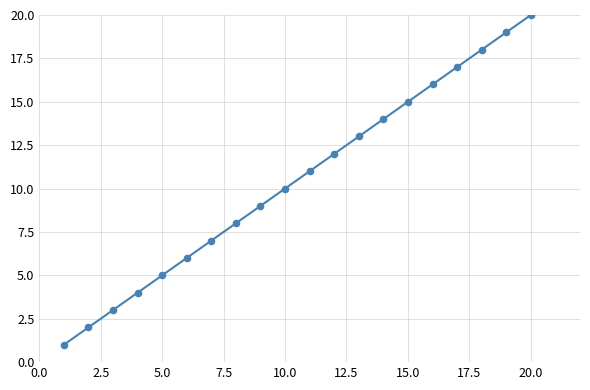

What is the difference between the maximum and minimum values?

19